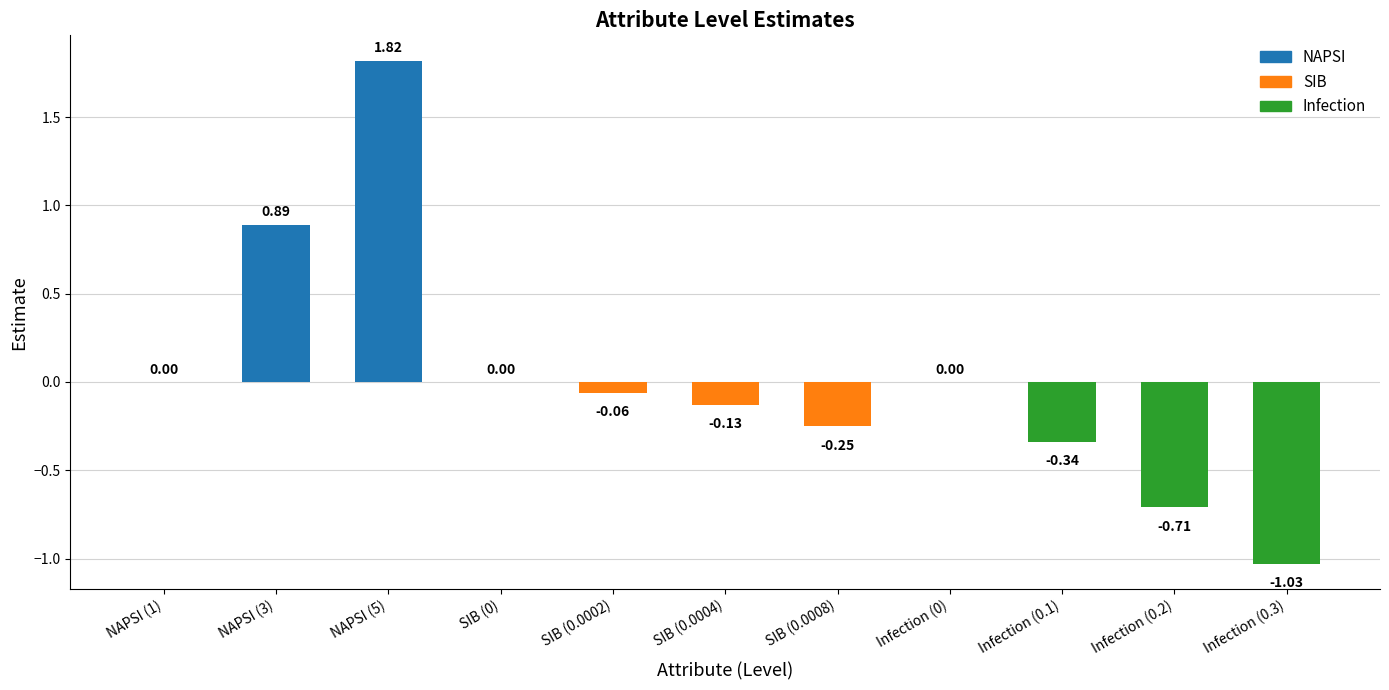

What is the change in value from NAPSI (5) to Infection (0.2)?

-2.5